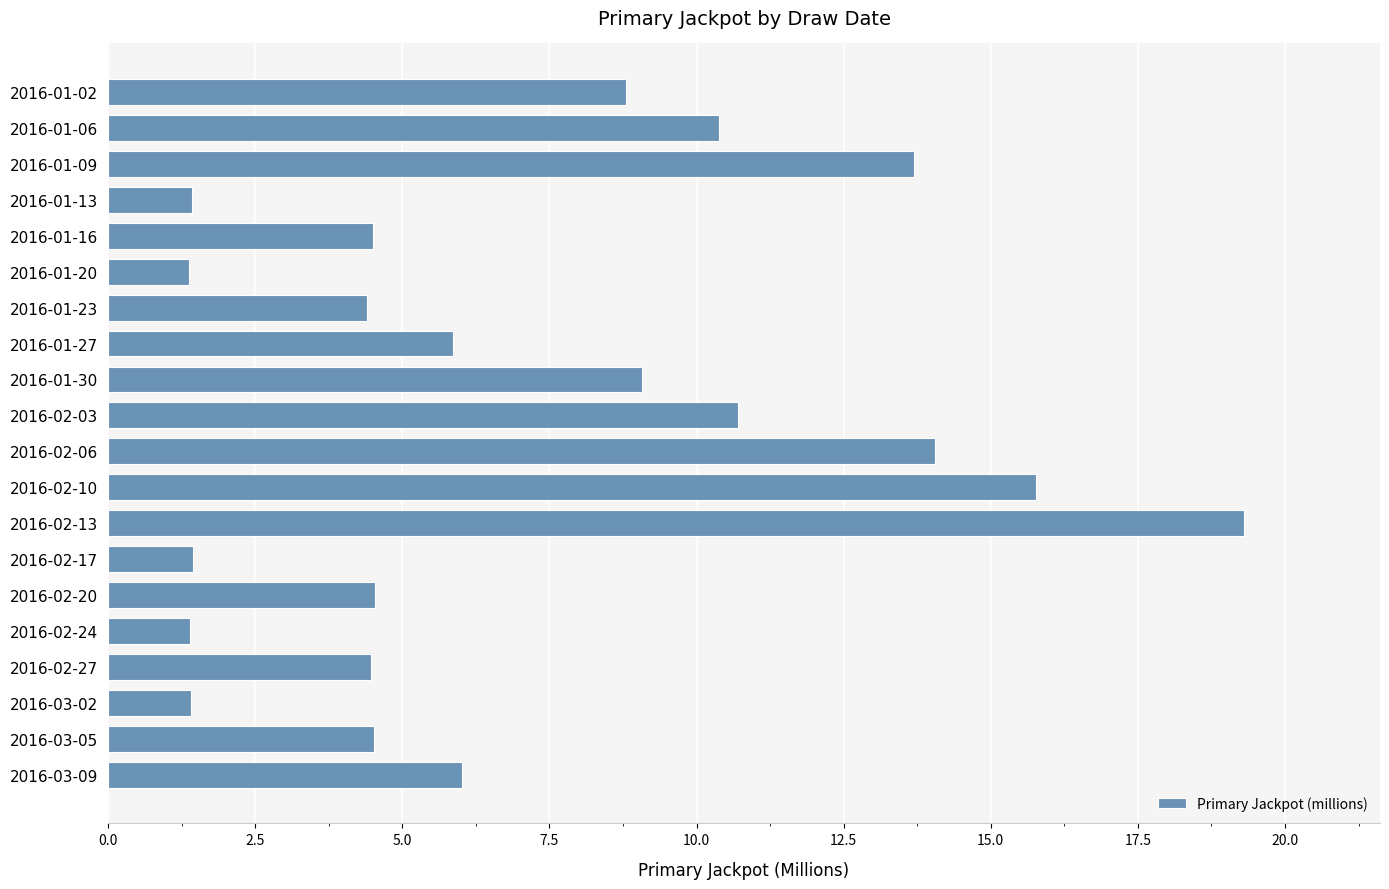

Which label corresponds to the largest value in the chart?

2016-02-13